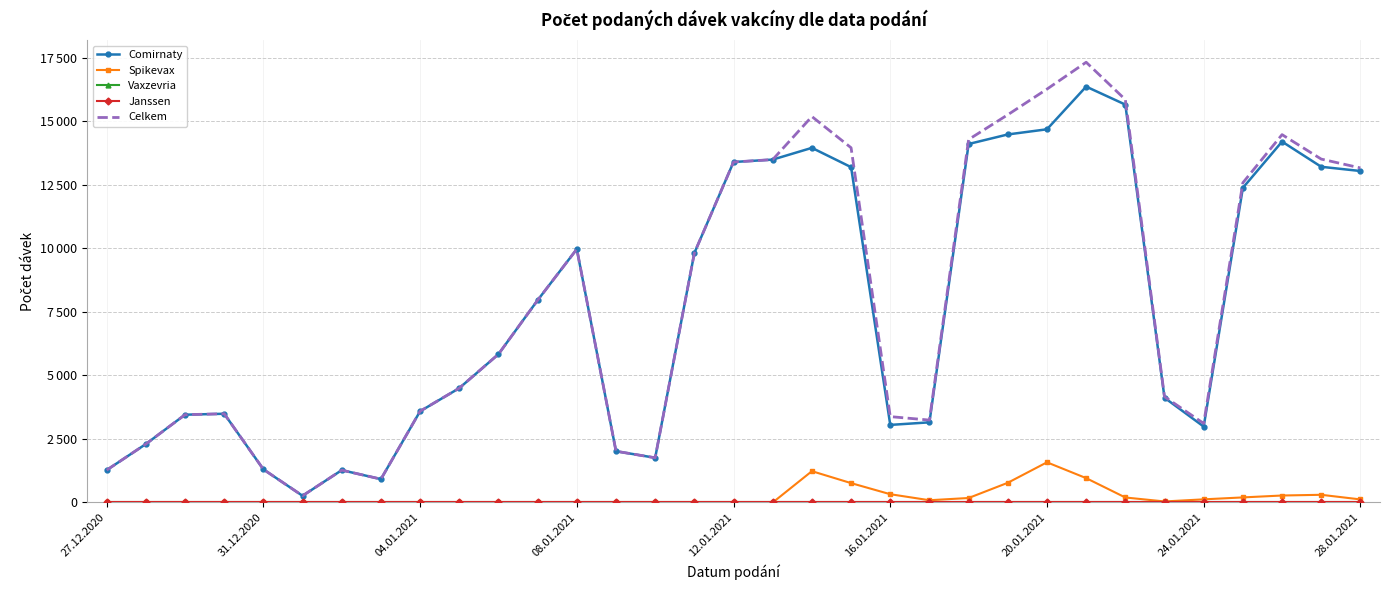

At how many categories does at least one series exceed 14483?

5